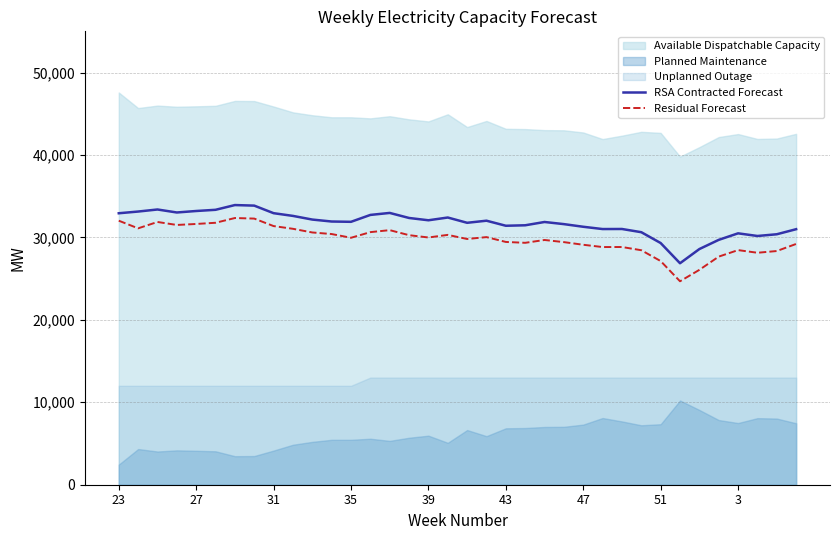

The value of RSA Contracted Forecast at 43 is 31415. True or false?

True